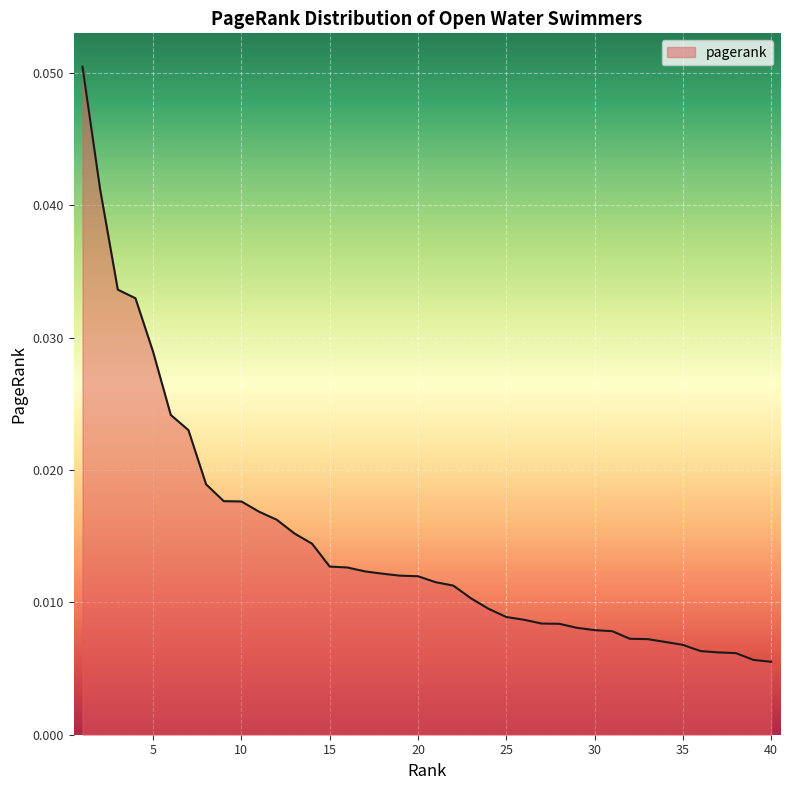

At which label is the value closest to 0?

40